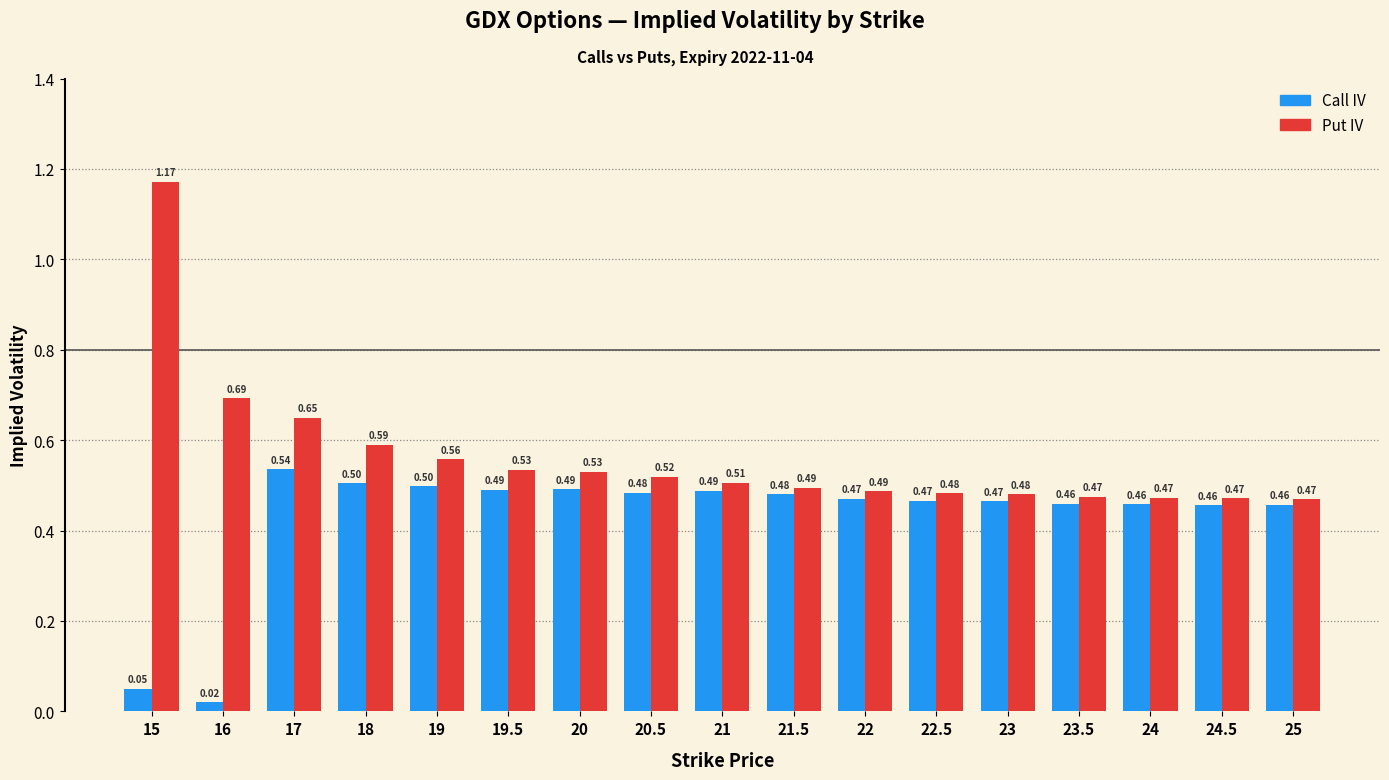

What is the difference between the maximum and minimum values in the Call IV series?

0.5